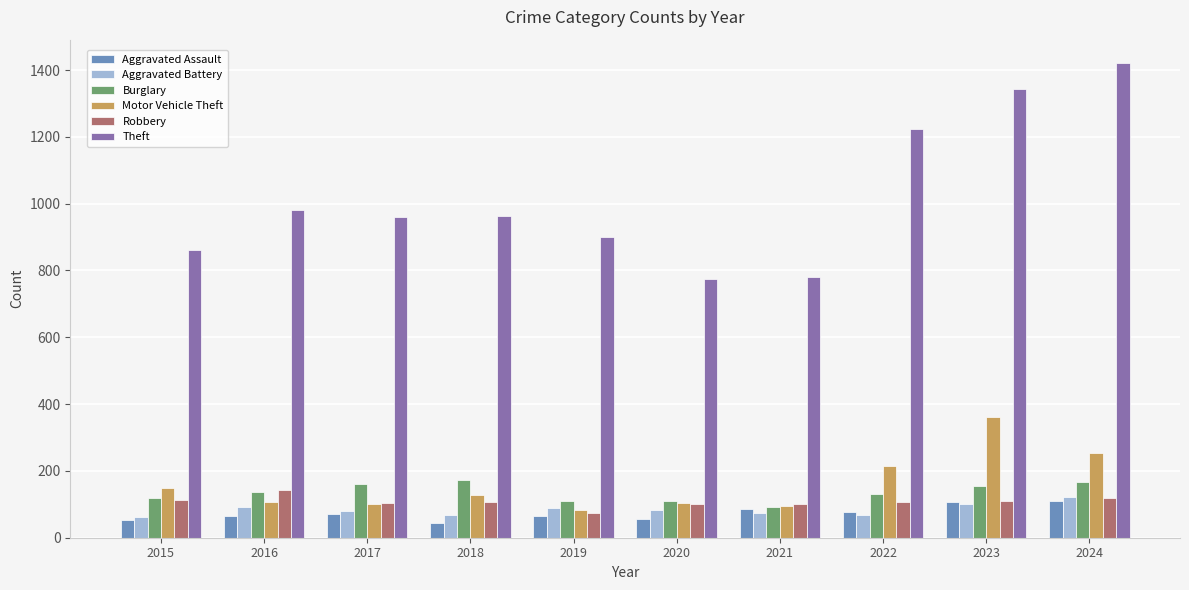

What is the value of the Aggravated Battery bar at the 1st from the left?

63